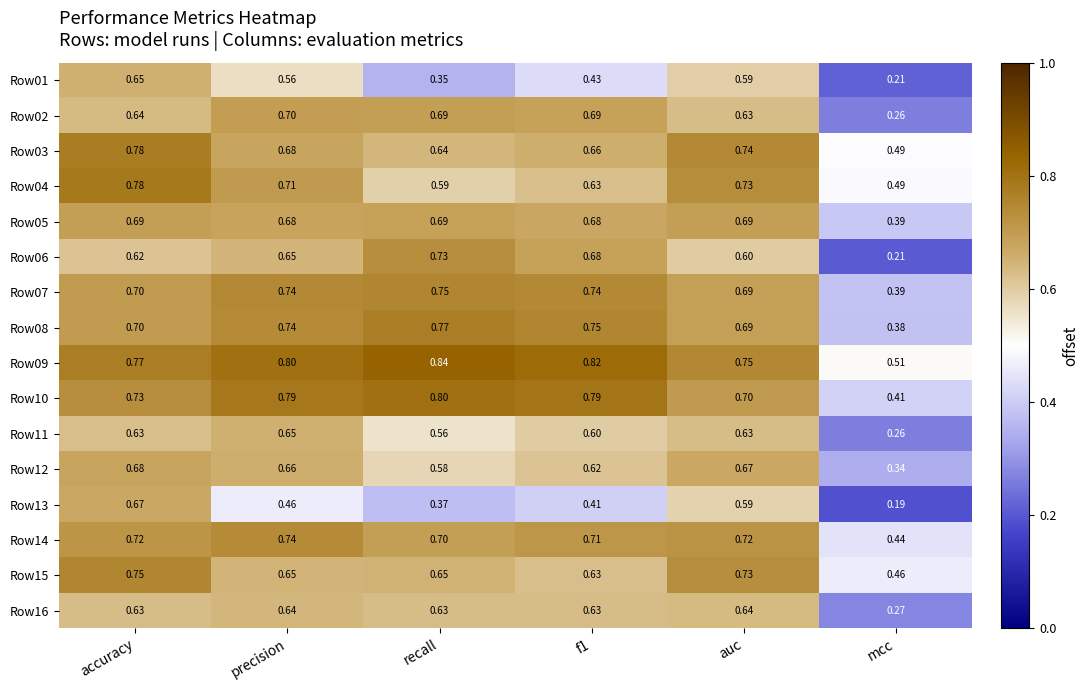

Where is Row06 nearest to the value 0?

mcc